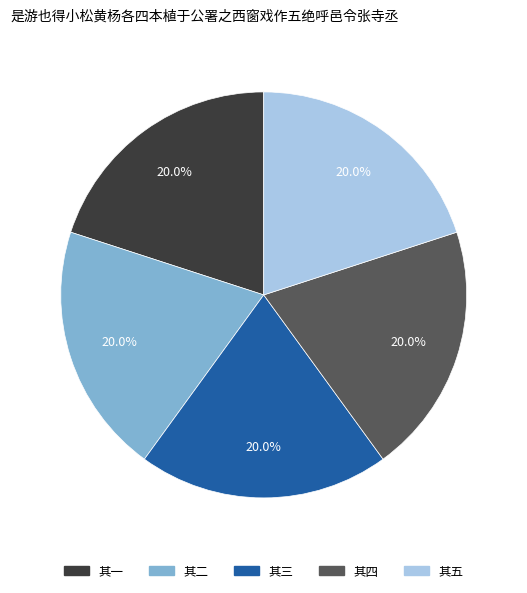

Approximately how many times larger is the value at 其四 compared to 其三?

1.0